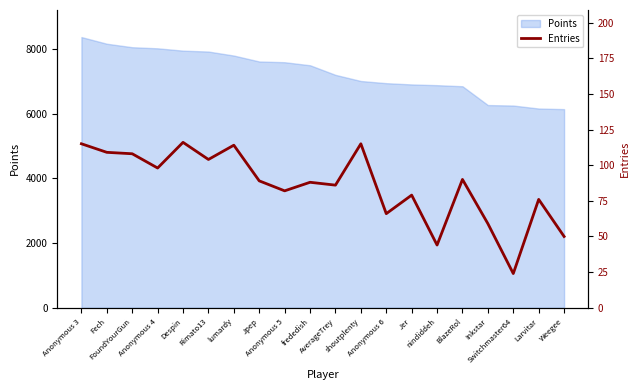

Rank the categories by value from highest to lowest.

Despin, Anonymous 3, shoutplenty, lumardy, Fech, FoundYourGun, Rimato13, Anonymous 4, BlazeRol, Jpep, frededish, AverageTrey, Anonymous 5, Jer, Larvitar, Anonymous 6, Inkstar, Weegee, nindiddeh, Switchmaster64